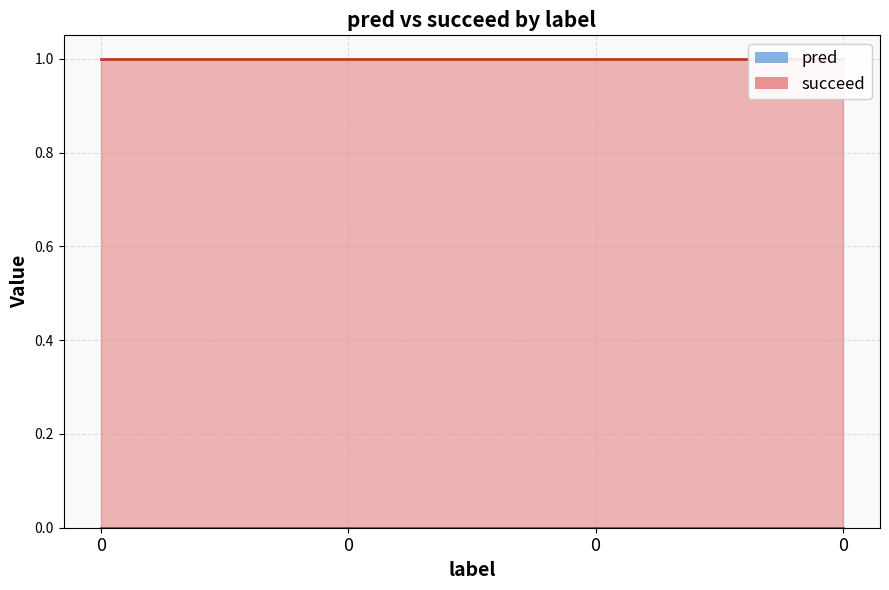

Is the value of succeed at 0 greater than the value of pred at 0?

Yes